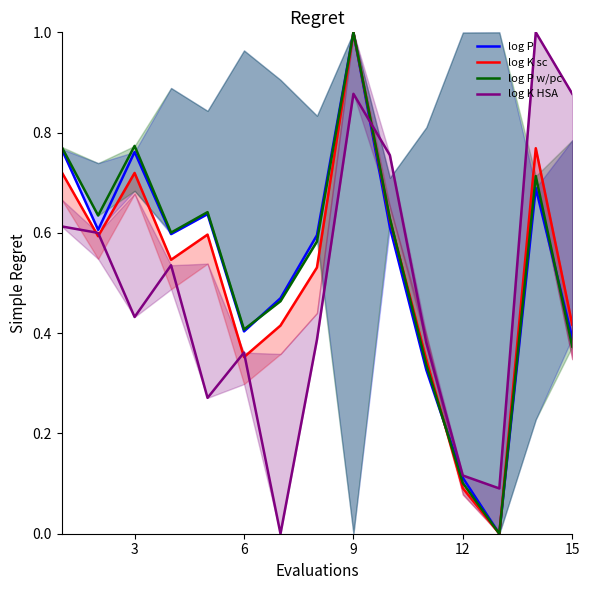

Does the chart display data point markers on the line(s)?

No